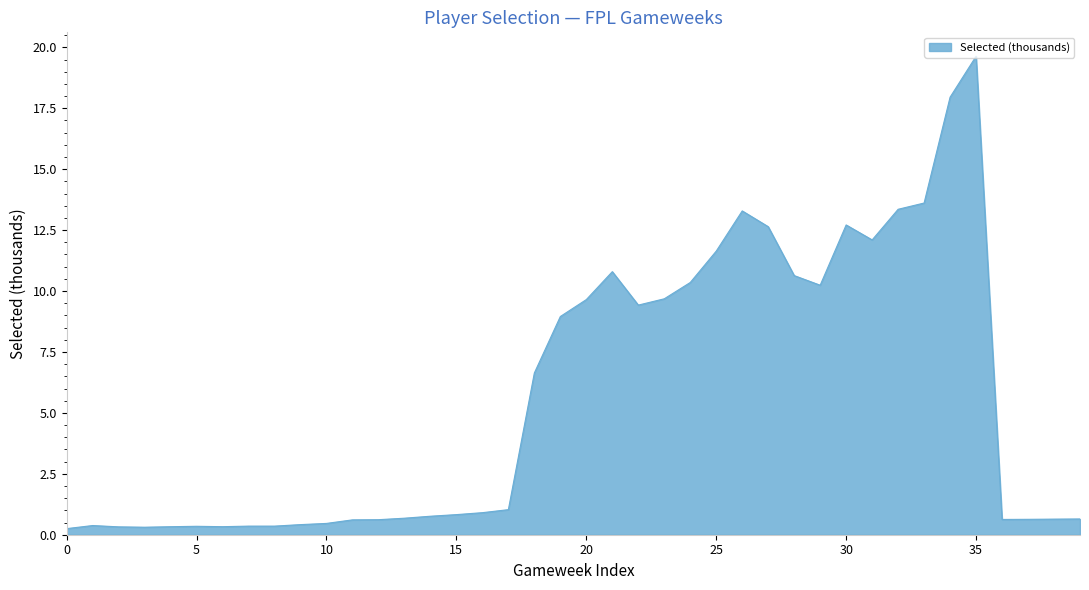

What is the maximum value shown in the chart?

19.6